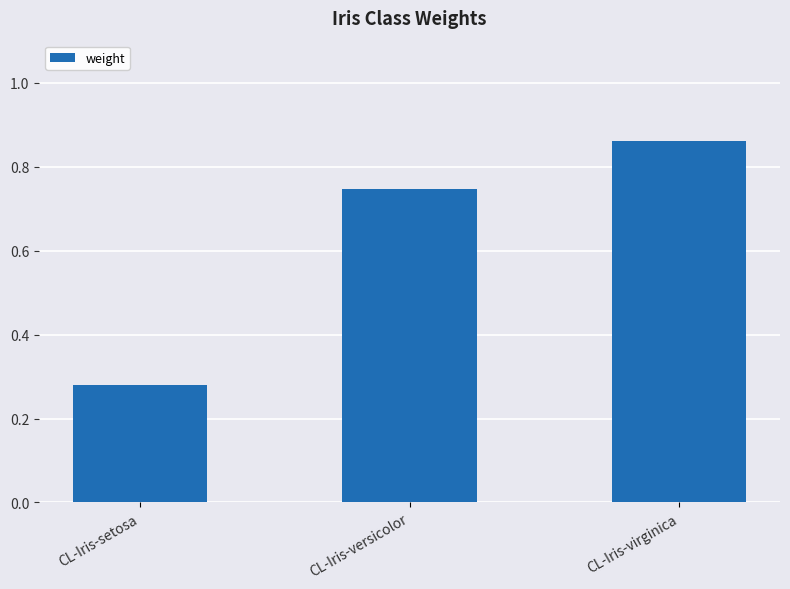

What is the label of the 1st bar from the right?

CL-Iris-virginica